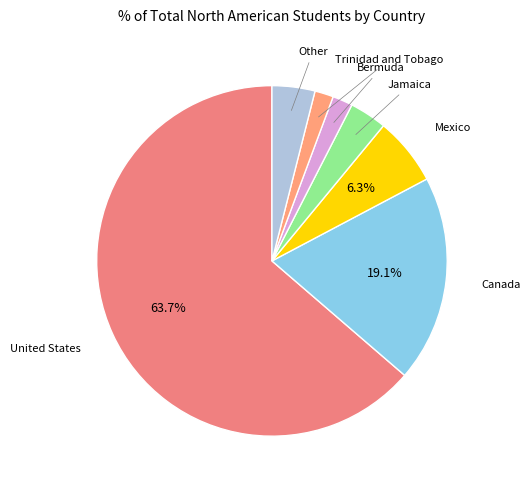

To the nearest percent, what portion does Jamaica represent?

3%